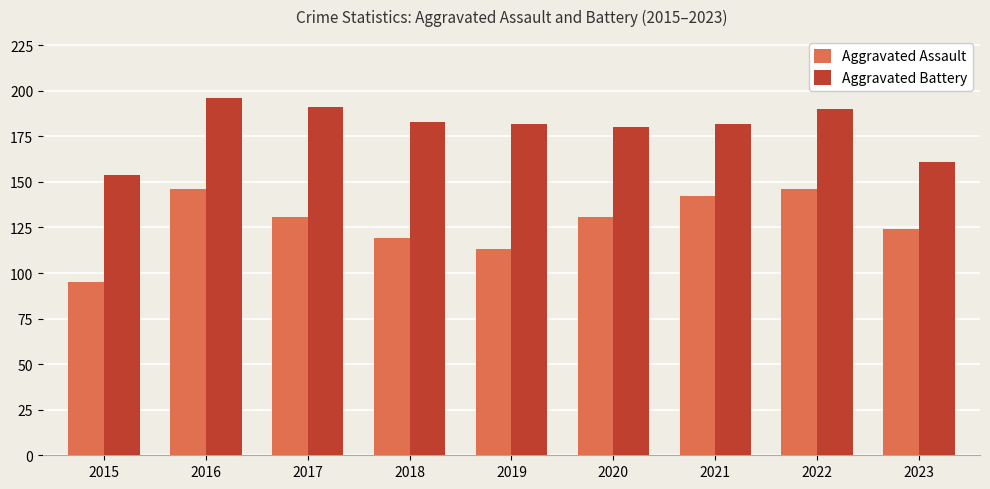

At which label does Aggravated Battery reach its minimum?

2015